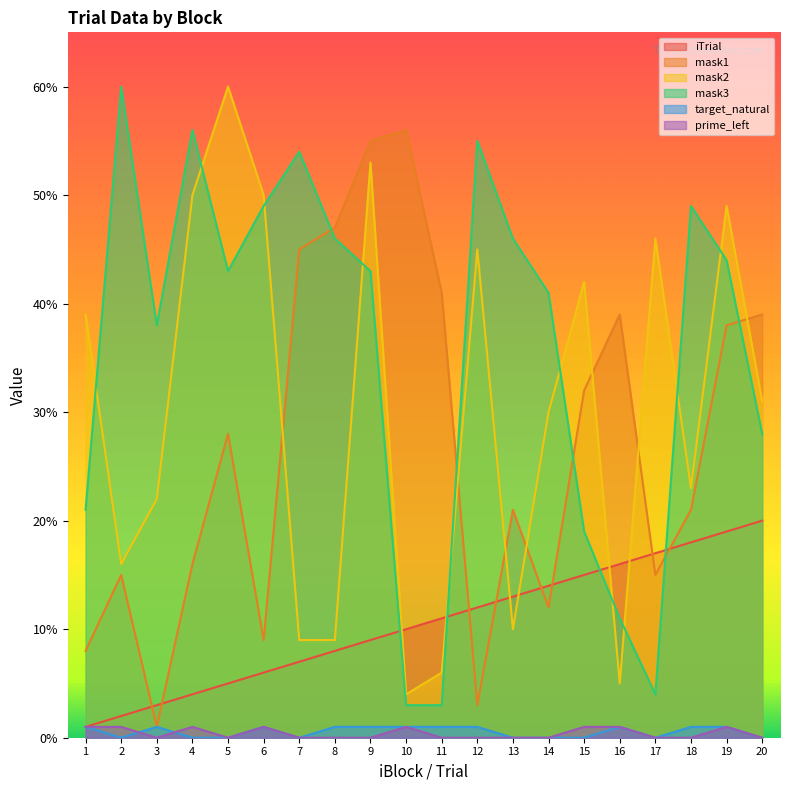

At which category is the sum across all series the highest?

9